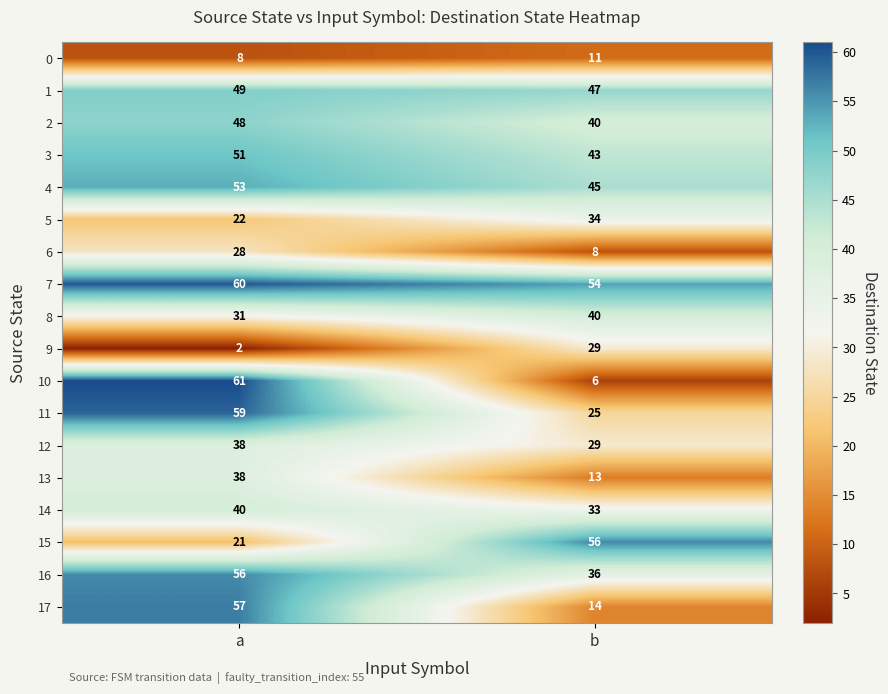

True or false: 6 has a value of 12 at b.

False